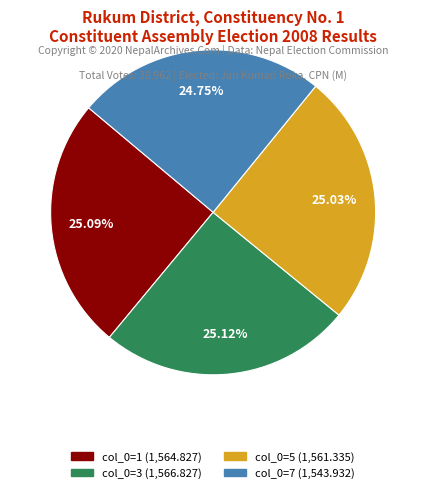

Is there a majority slice in this chart?

No